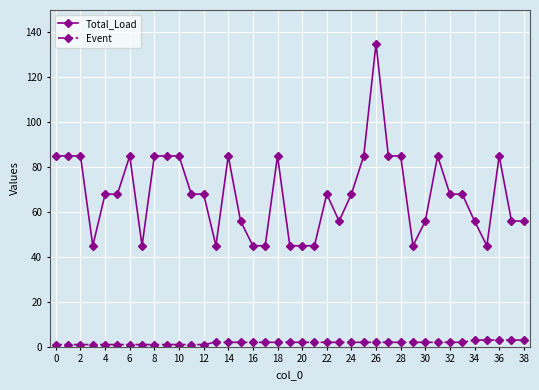

Which series has the largest range (max minus min)?

Total_Load